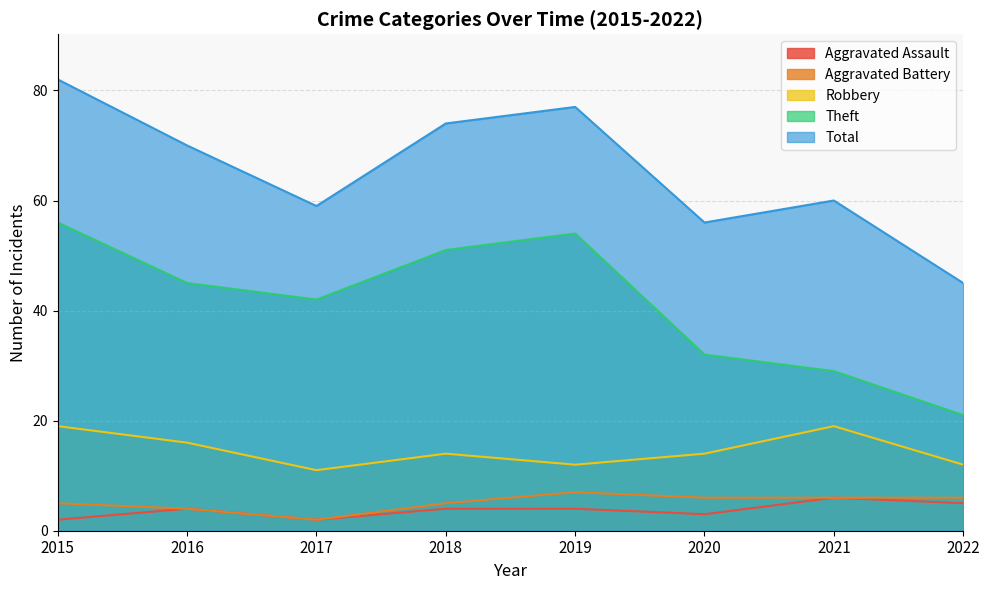

At how many categories does at least one series exceed 26?

8